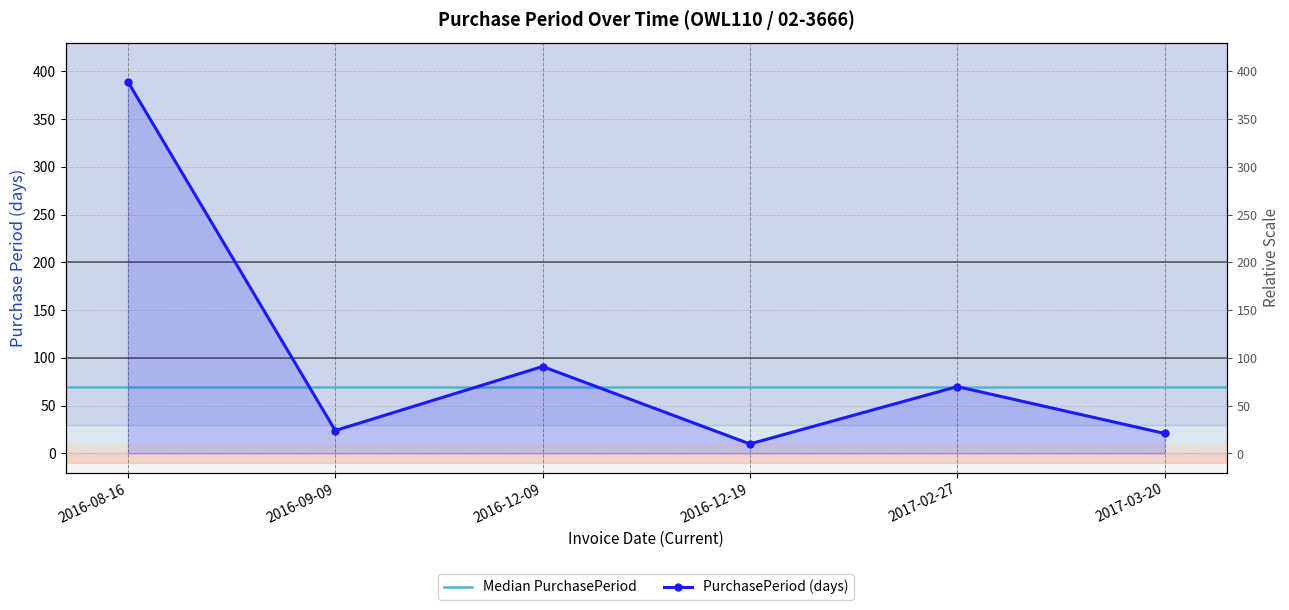

How many categories are shown in the chart?

6